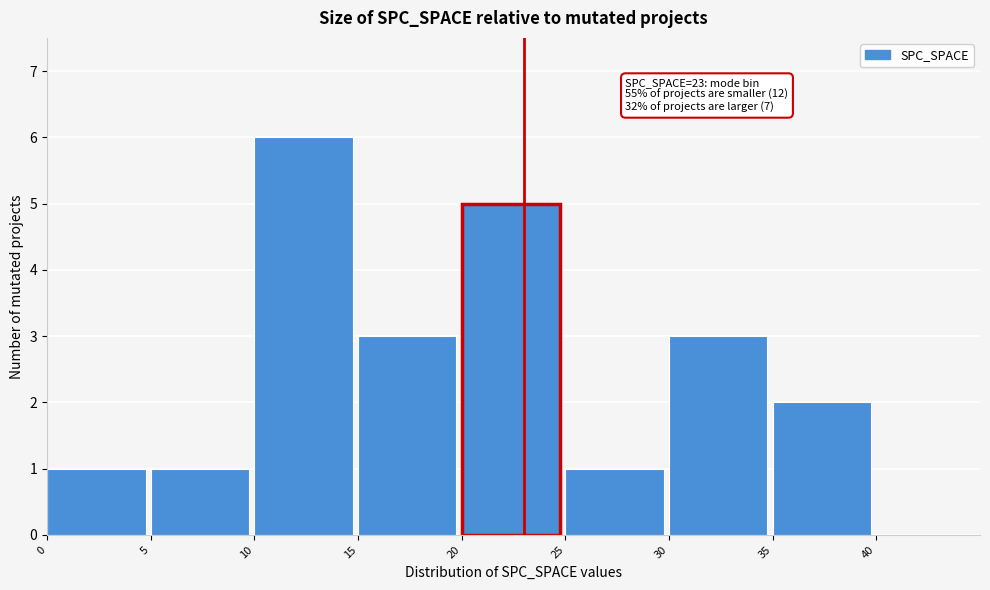

Over which range of the x-axis is the bar tallest?

10 to 15